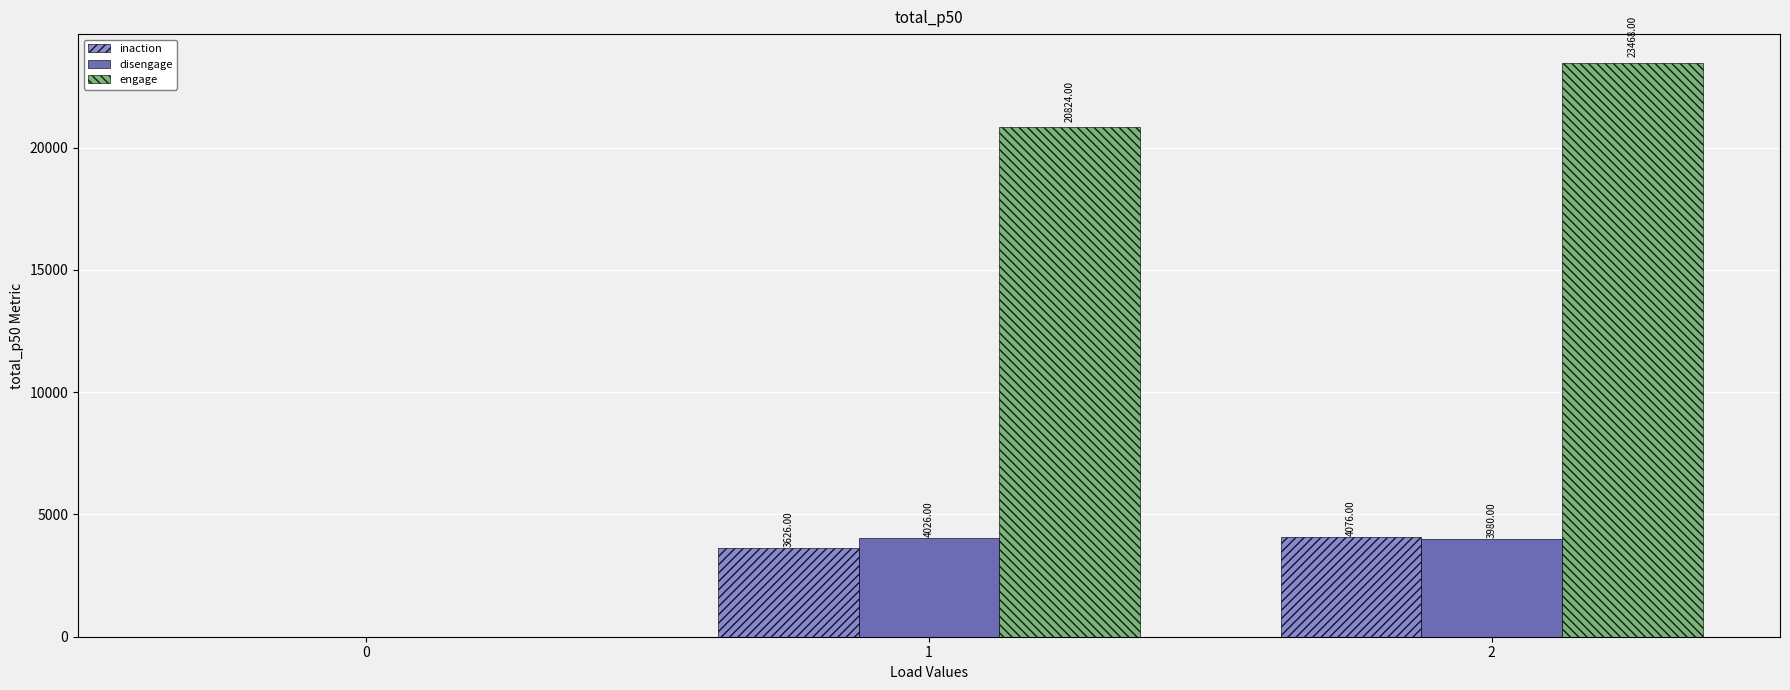

Count the inaction values in the range 0 to 4076.

3